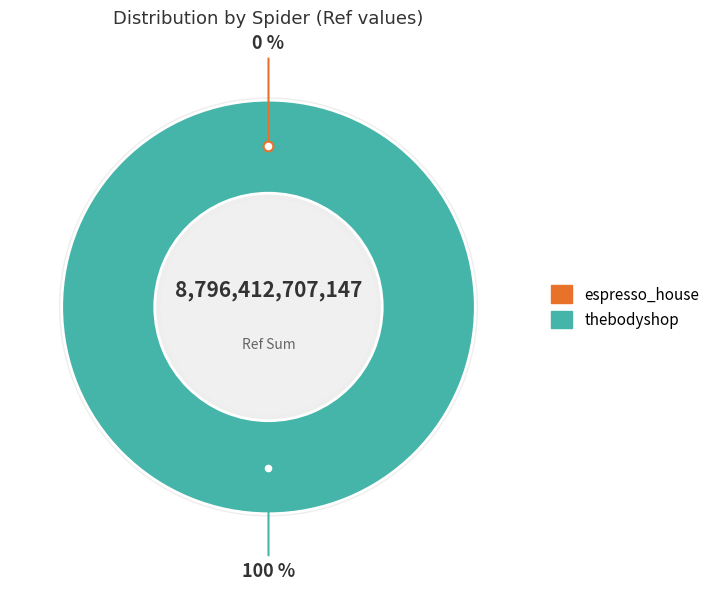

How many segments does this pie chart have?

2